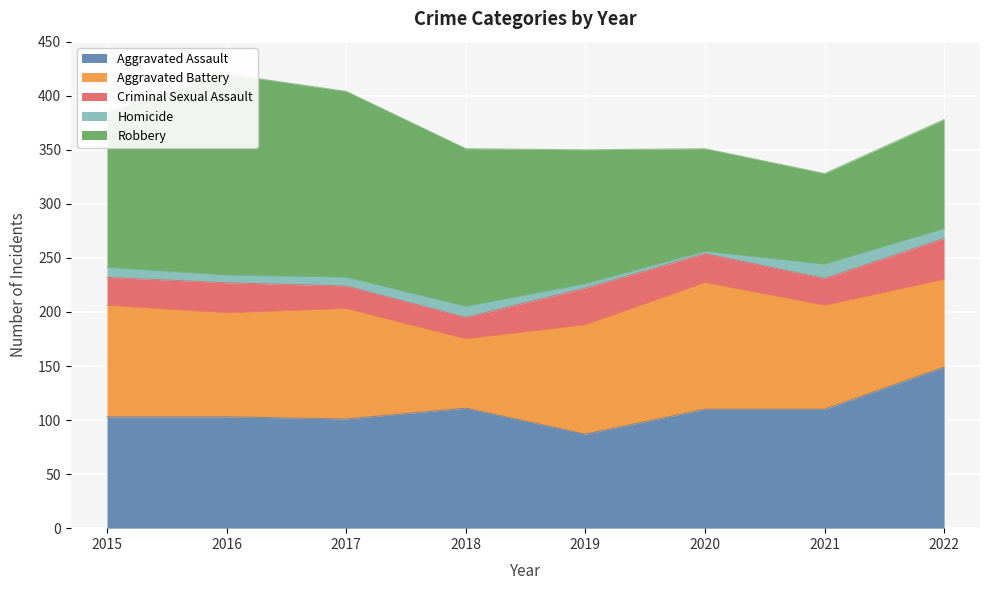

At how many categories does at least one series exceed 43?

8